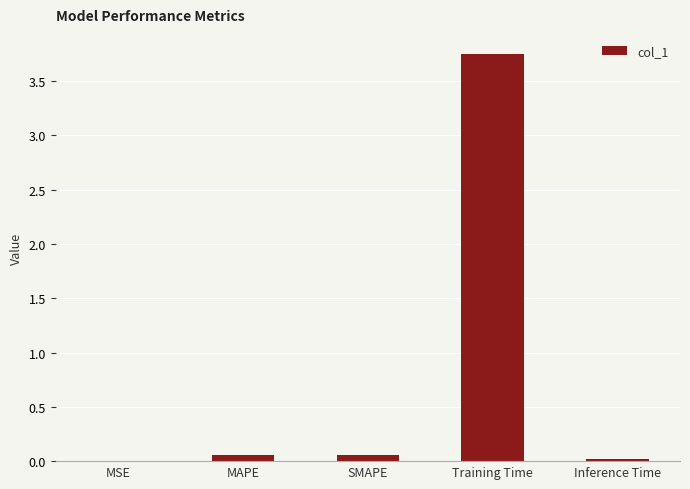

What is the sum of all values?

3.9